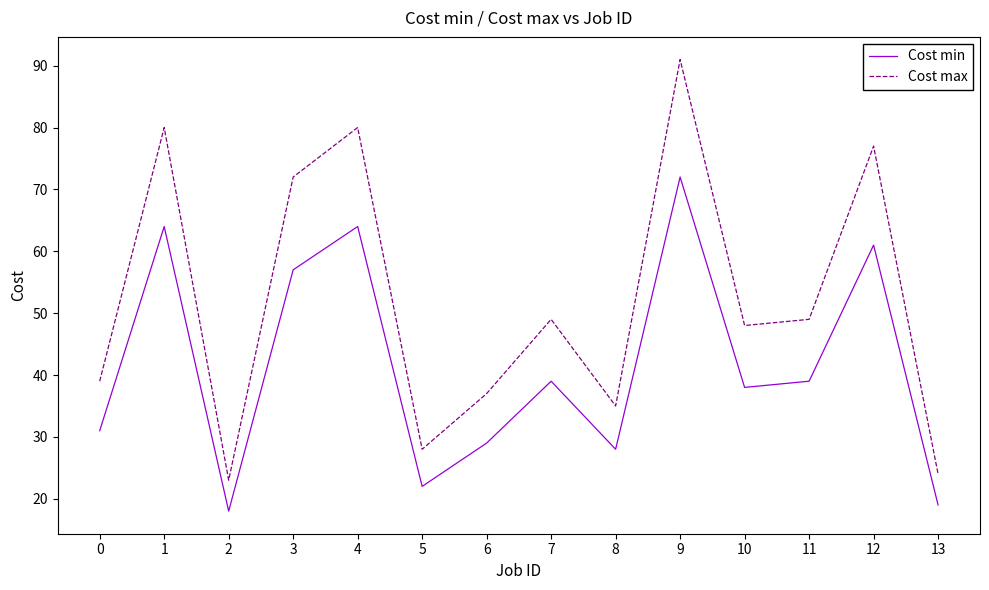

True or false: Cost min has more than 1 interior local peaks.

True